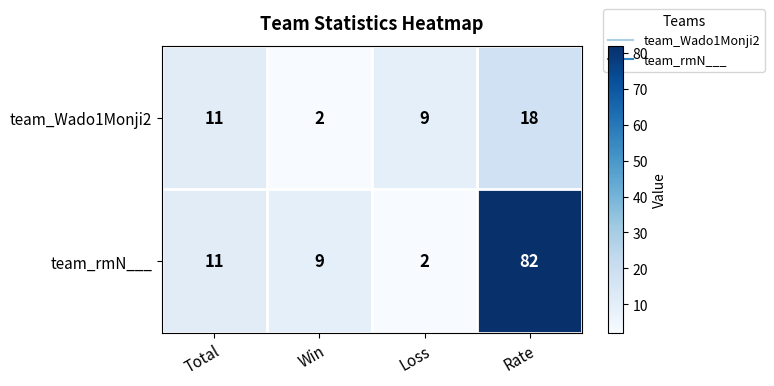

What is the total value across all series at Rate?

100